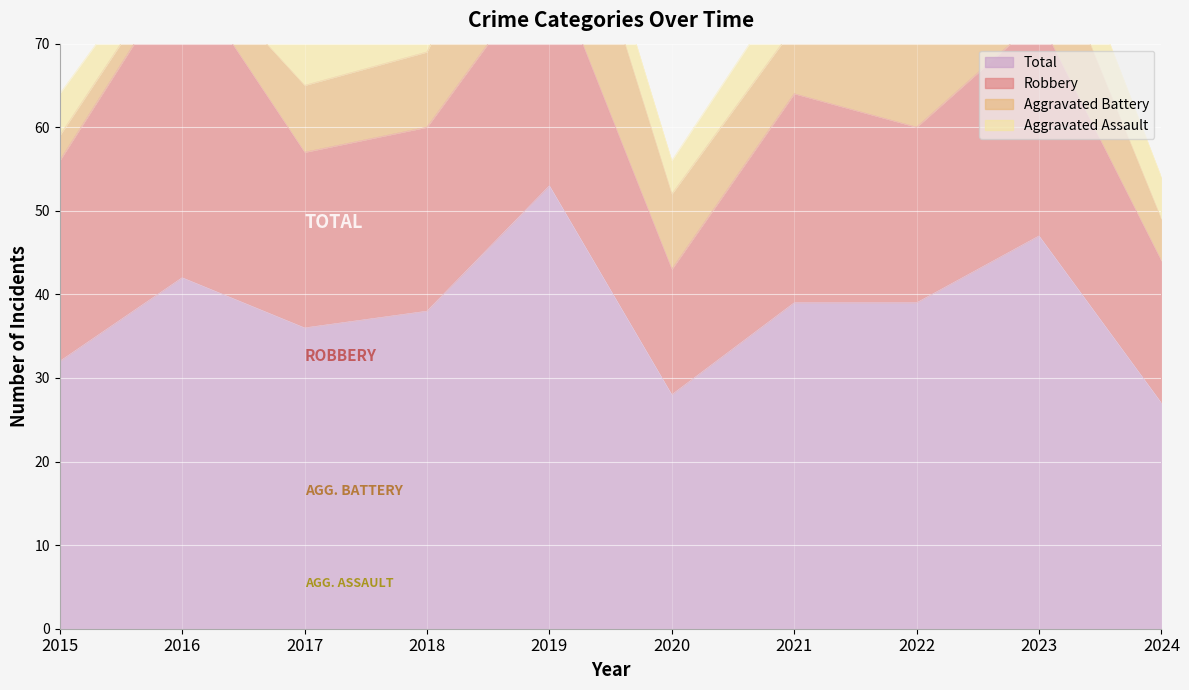

What is the sum of the Aggravated Assault values at 2018 and 2019?

10